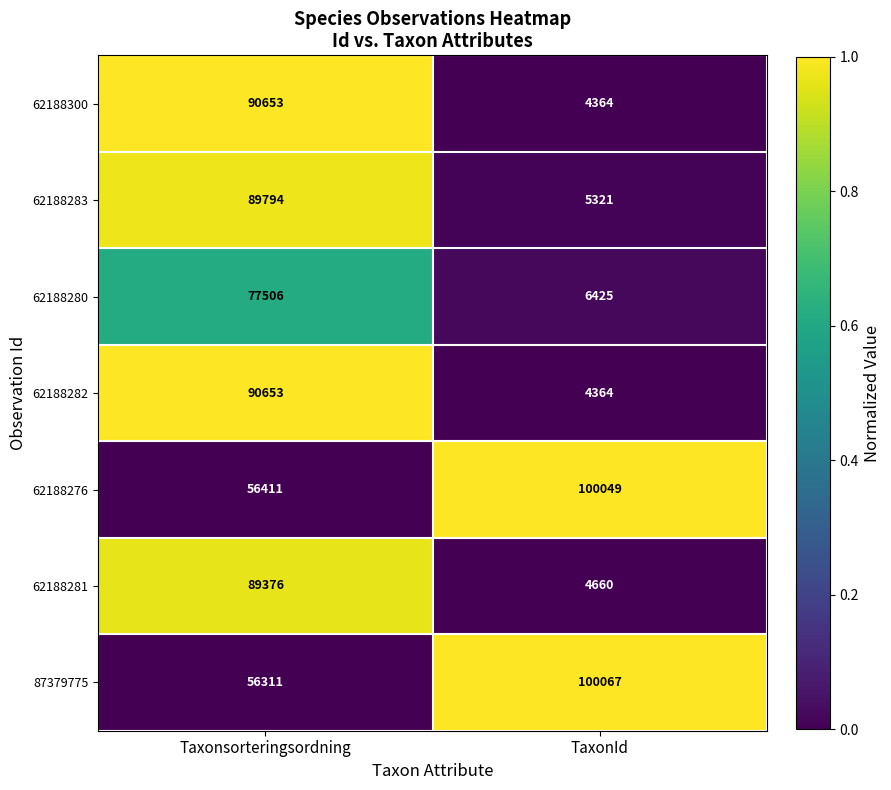

Which series has the largest total across all categories?

62188276